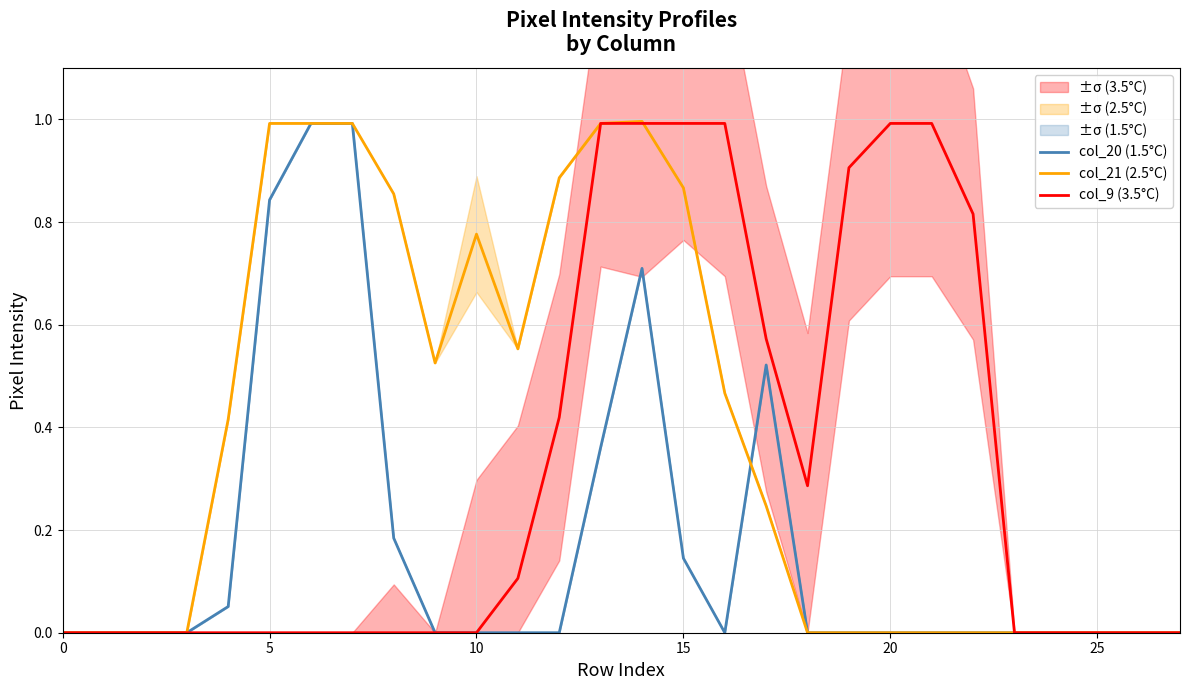

Does the chart have visible grid lines?

Yes